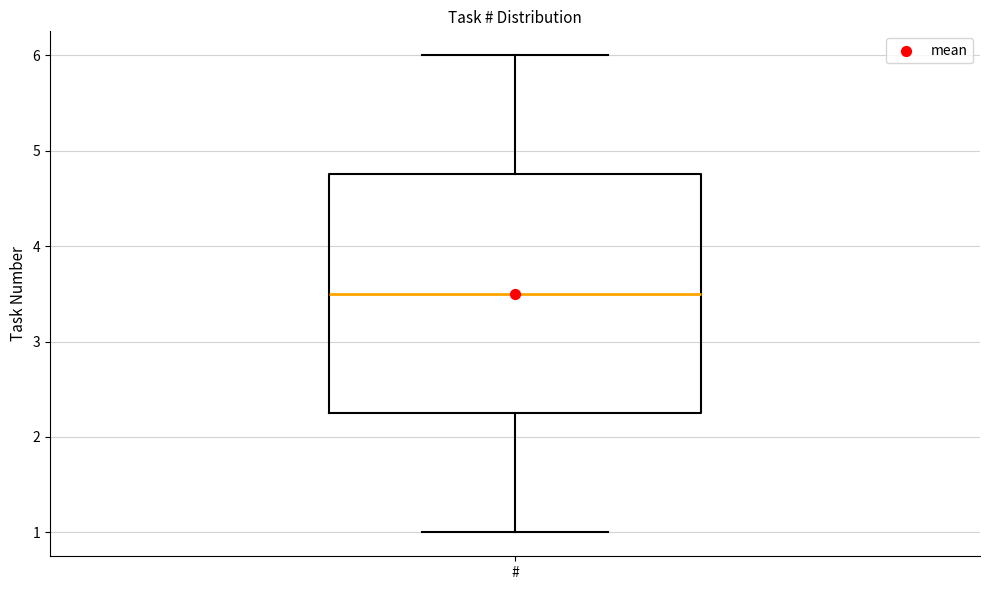

Read this box plot against the y-axis: the position of the median line, the range covered by the box, and the ends of both whiskers. The values are not printed on the chart, so give them approximately, as read against the axis.

median 3.5, box 2.3 to 4.8, whiskers 1.0 to 6.0